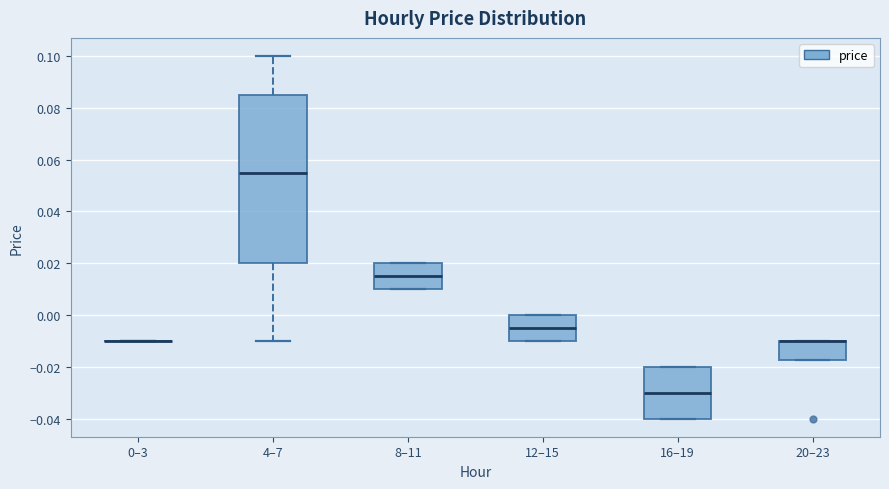

Reading left to right, transcribe this box plot: for each box, give where its median line is, the range the box spans, and where its two whiskers end, as read against the y-axis. The values are not printed on the chart, so give them approximately, as read against the axis.

0–3: box collapsed to a line at -0.010, whiskers -0.010 to -0.010
4–7: median 0.056, box 0.020 to 0.086, whiskers -0.010 to 0.100
8–11: median 0.016, box 0.010 to 0.020, whiskers 0.010 to 0.020
12–15: median -0.004, box -0.010 to 0.000, whiskers -0.010 to 0.000
16–19: median -0.030, box -0.040 to -0.020, whiskers -0.040 to -0.020
20–23: median -0.010 (drawn on the box's upper edge), box -0.018 to -0.010, whiskers -0.018 to -0.010